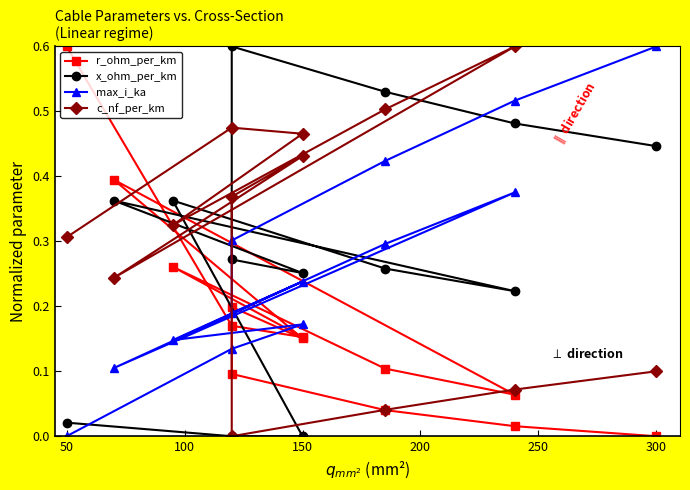

What is the difference between the maximum and second lowest values in the c_nf_per_km series?

0.6